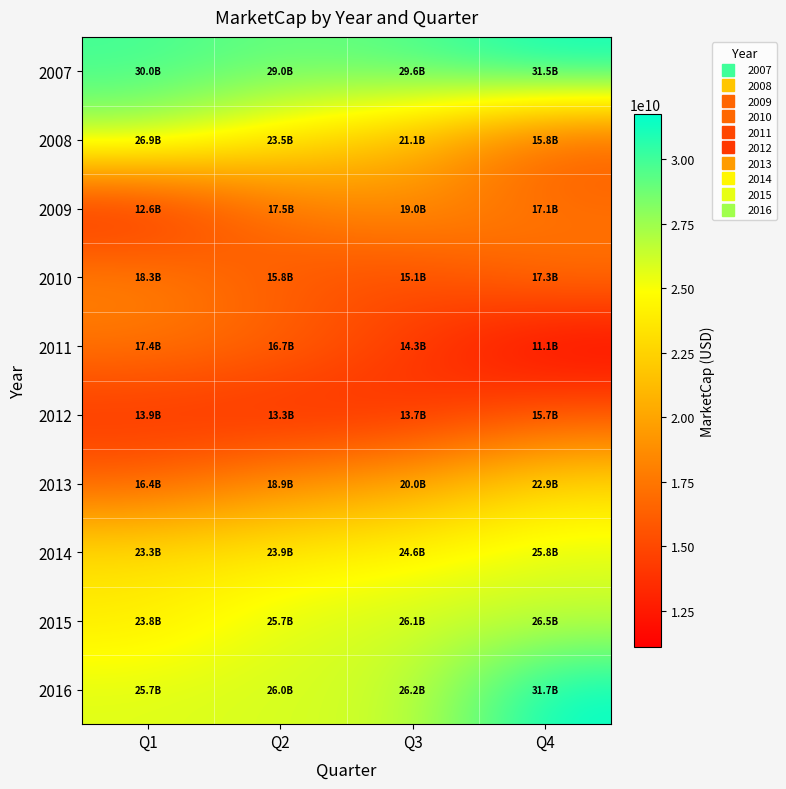

Which series has the largest total across all categories?

2007